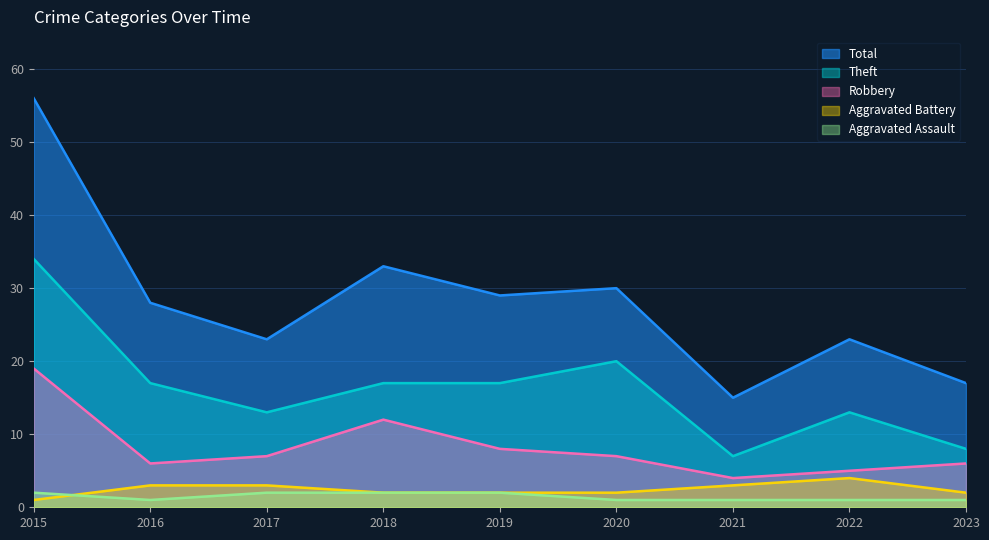

Rank the series at 2016 from highest to lowest value.

Total, Theft, Robbery, Aggravated Battery, Aggravated Assault